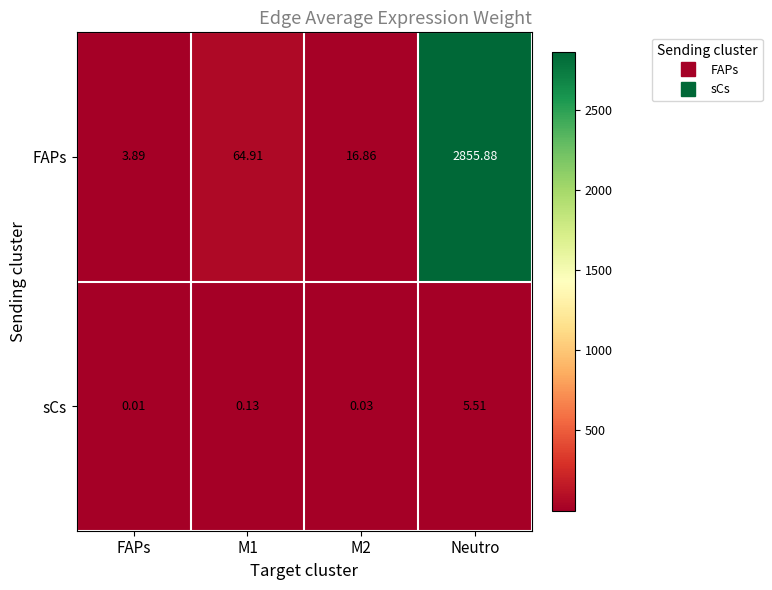

What is the greatest value displayed?

2855.9